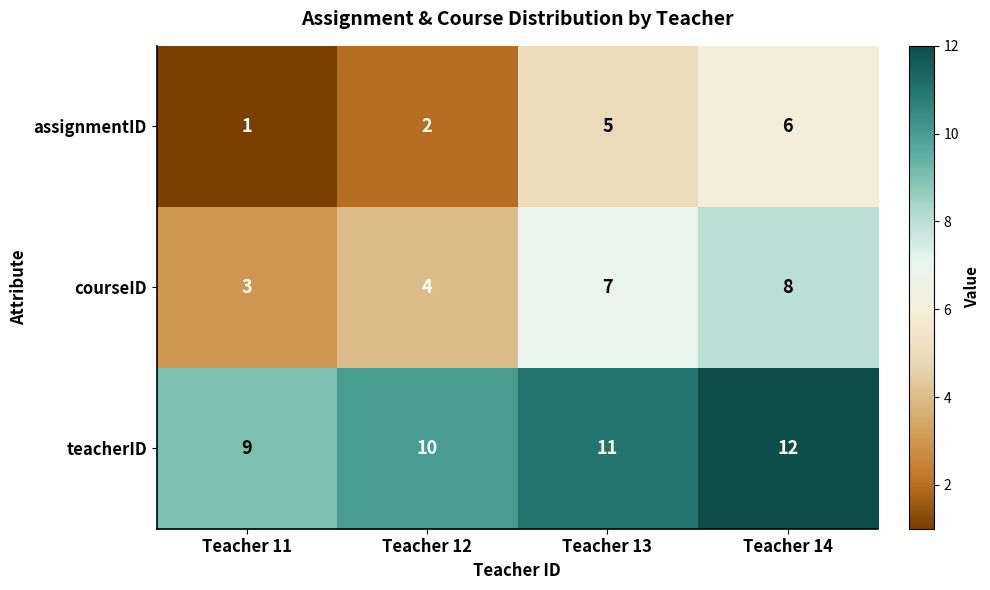

The teacherID series shows 10 at Teacher 12. True or false?

True